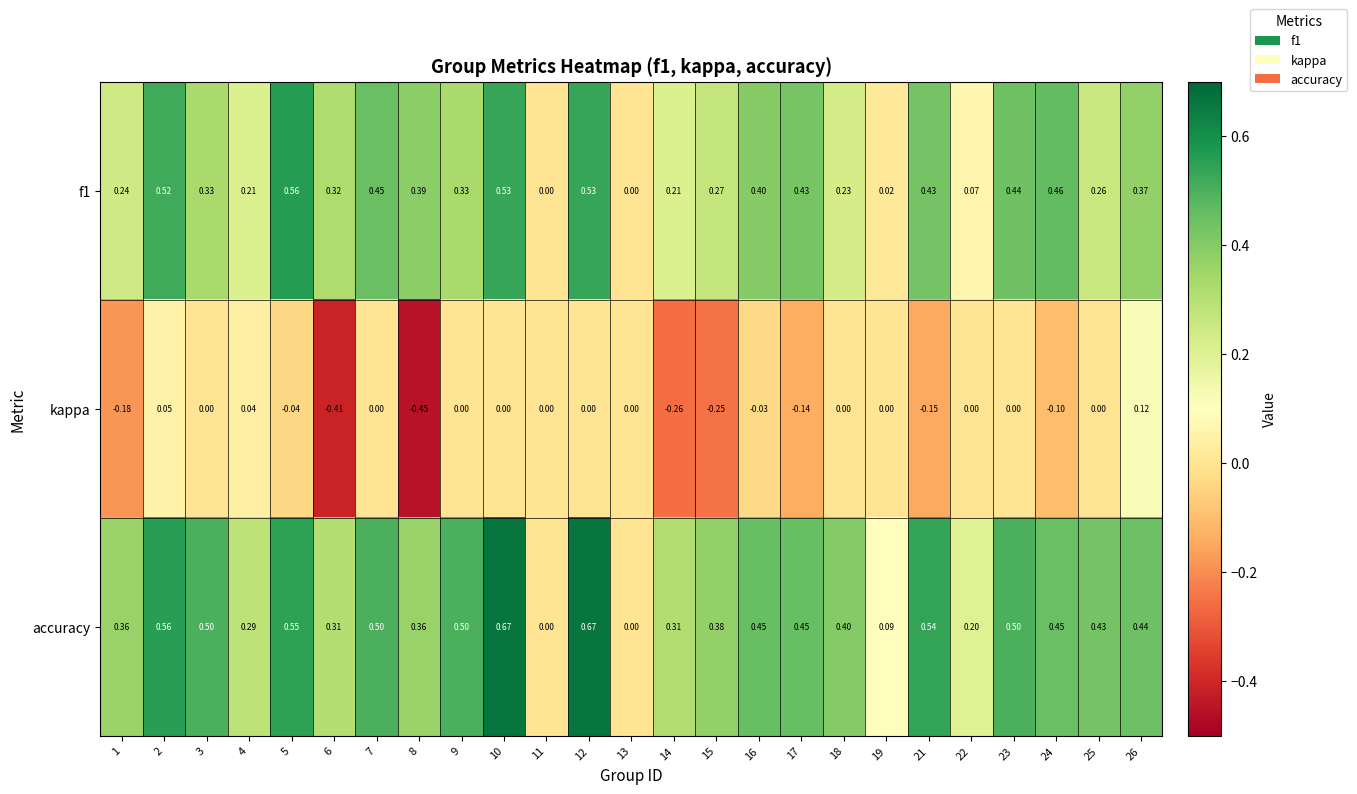

How many series are shown in this chart?

3